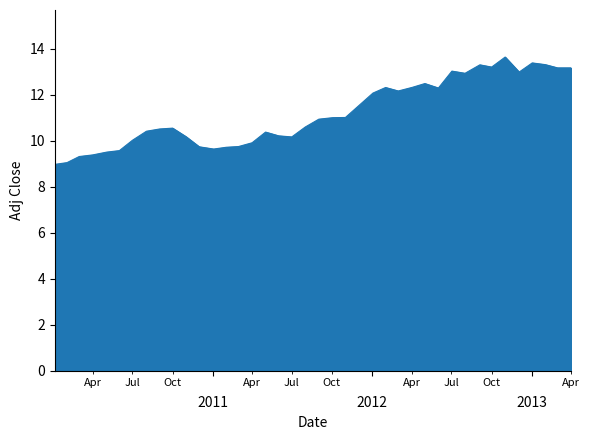

What is the difference between the maximum and minimum values?

4.7